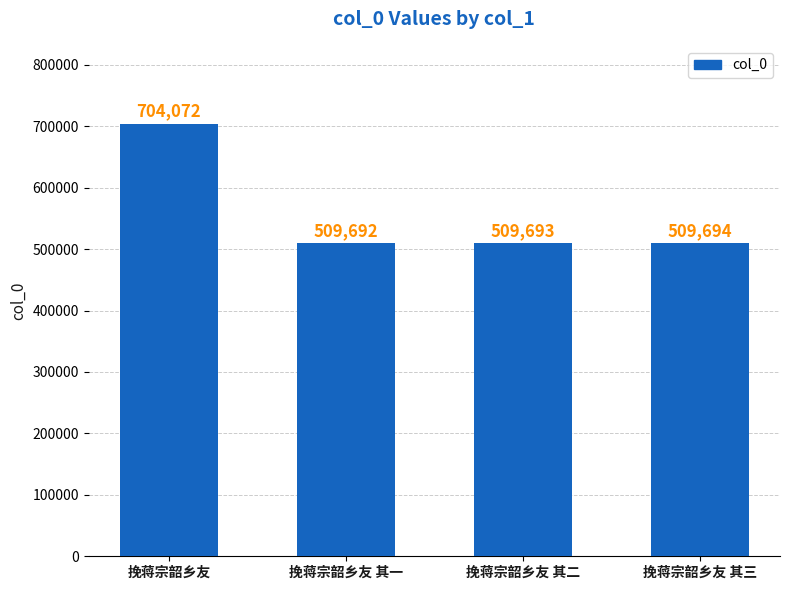

How many data points are less than 509694?

2